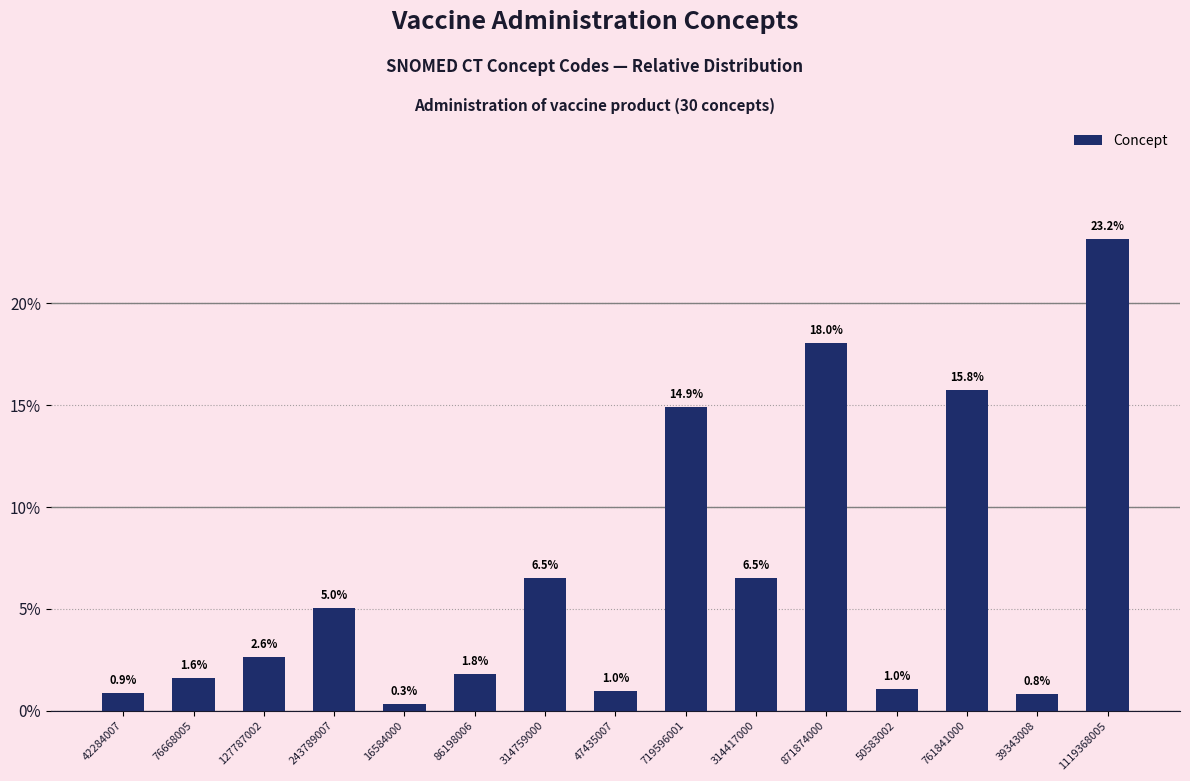

The value at 761841000 is 15.8. True or false?

True